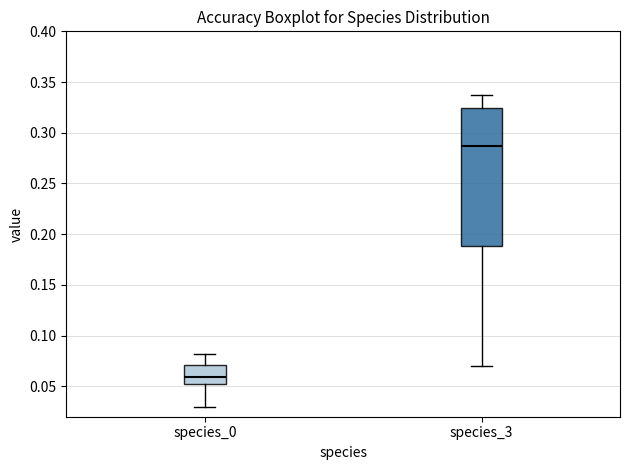

Reading left to right, read every box against the y-axis: the position of its median line, the range the box covers, and the ends of its whiskers. The values are not printed on the chart, so give them approximately, as read against the axis.

species_0: median 0.060, box 0.050 to 0.070, whiskers 0.030 to 0.080
species_3: median 0.285, box 0.190 to 0.325, whiskers 0.070 to 0.340